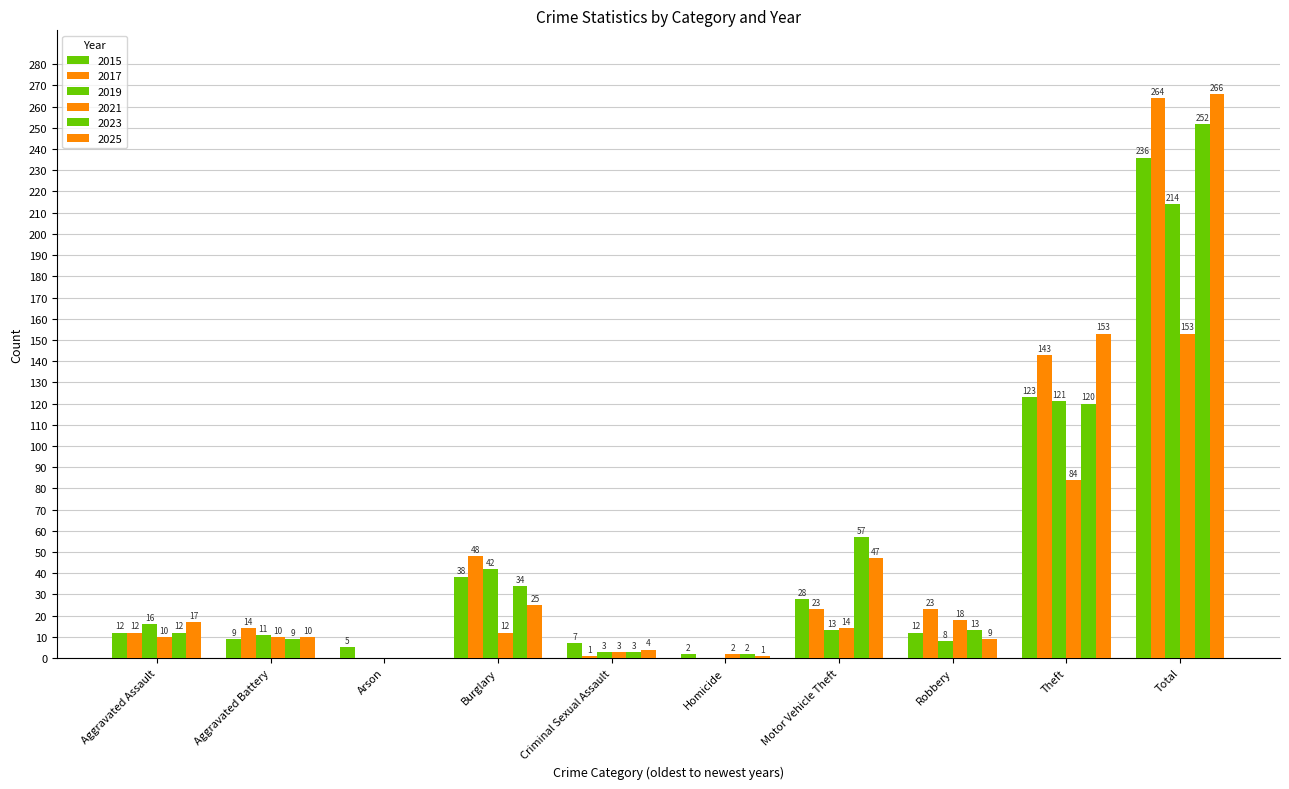

What is the difference between the 2021 values at Theft and Aggravated Battery?

74